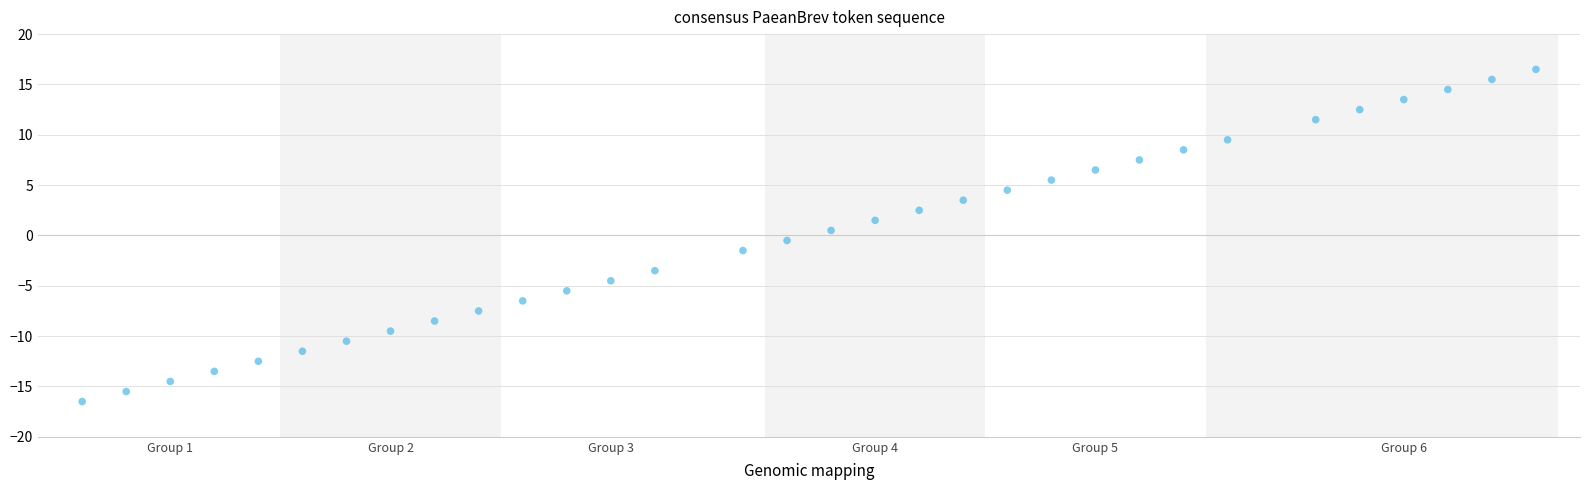

What is the range of Y values (max minus min)?

33.0